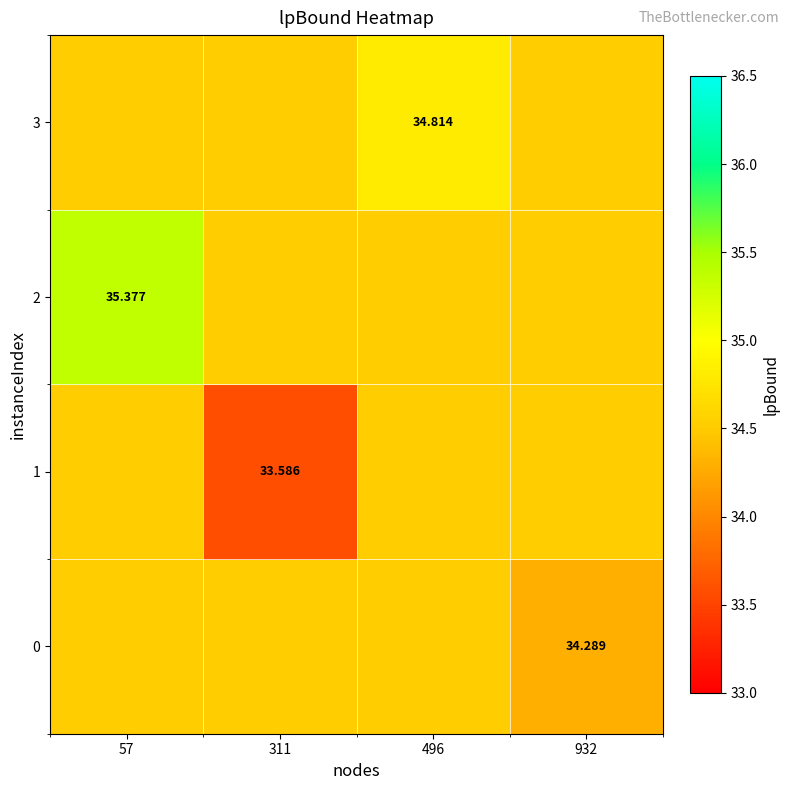

Count the 1 values in the range 34 to 35.

3